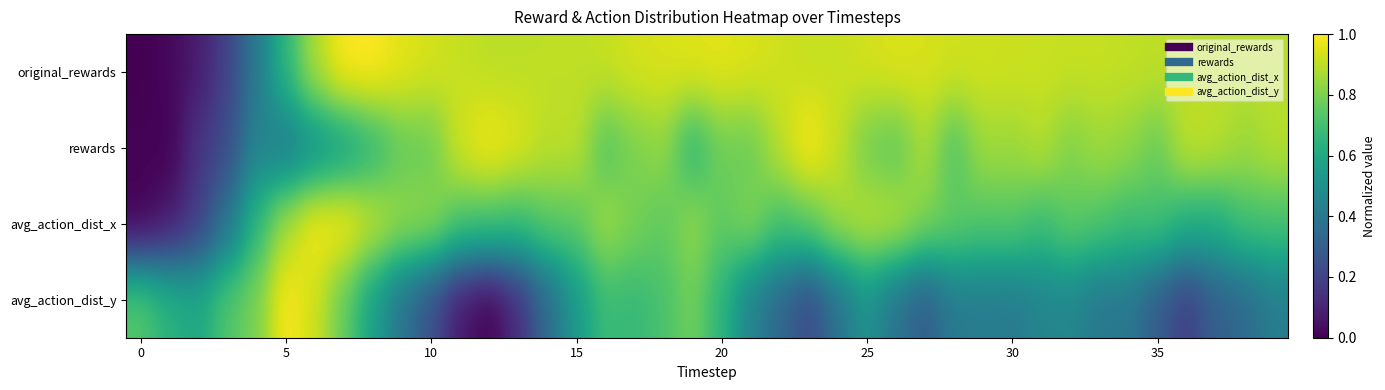

Reading right to left, extract all data points from this chart.

original_rewards: 0.9	0.9	0.9	0.9	0.9	0.9	0.9	0.9	0.9	0.9	0.9	0.9	0.9	0.9	0.9	0.9	0.9	0.9	0.9	1.0	1.0	0.9	0.9	0.9	0.9	0.9	0.9	0.9	0.9	0.9	1.0	1.0	1.0	0.9	0.7	0.4	0.2	0.1	0.0	0.0
rewards: 0.9	0.9	0.9	0.9	0.8	0.8	0.9	0.8	0.9	0.9	0.9	0.7	0.9	0.7	0.8	0.9	1.0	0.9	0.8	0.8	0.6	0.8	0.8	0.7	0.9	0.9	1.0	1.0	0.9	0.8	0.8	0.6	0.5	0.5	0.4	0.5	0.2	0.2	0.0	0.0
avg_action_dist_x: 0.7	0.7	0.6	0.6	0.7	0.7	0.7	0.8	0.7	0.7	0.7	0.8	0.8	0.9	0.9	0.9	0.8	0.7	0.8	0.8	0.8	0.8	0.8	0.9	0.7	0.7	0.7	0.7	0.7	0.8	0.8	0.9	1.0	1.0	0.9	0.7	0.4	0.2	0.1	0.0
avg_action_dist_y: 0.4	0.3	0.3	0.2	0.3	0.4	0.4	0.5	0.4	0.4	0.4	0.4	0.3	0.4	0.5	0.4	0.2	0.3	0.4	0.6	0.8	0.7	0.7	0.7	0.5	0.3	0.1	0.0	0.1	0.2	0.4	0.6	0.8	0.9	1.0	0.8	0.7	0.6	0.6	0.7